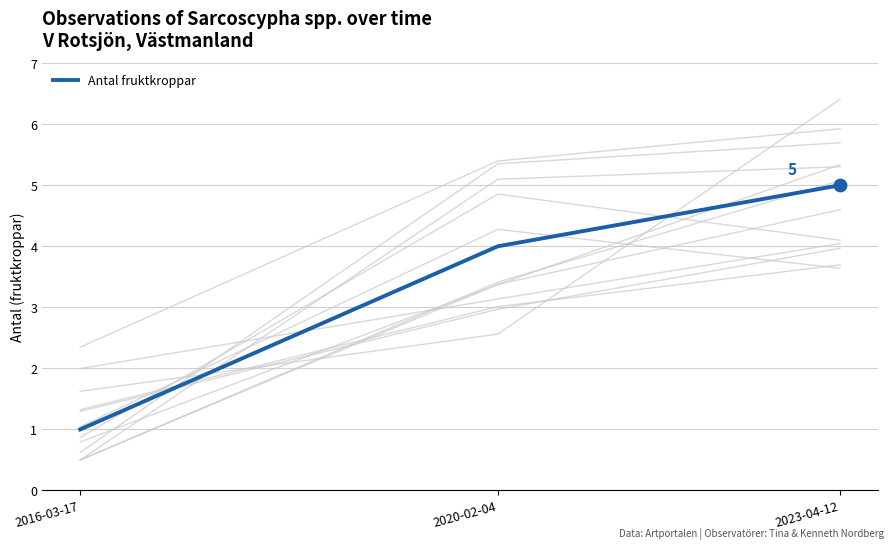

Approximately how many times larger is the value at 2020-02-04 compared to 2016-03-17?

4.0